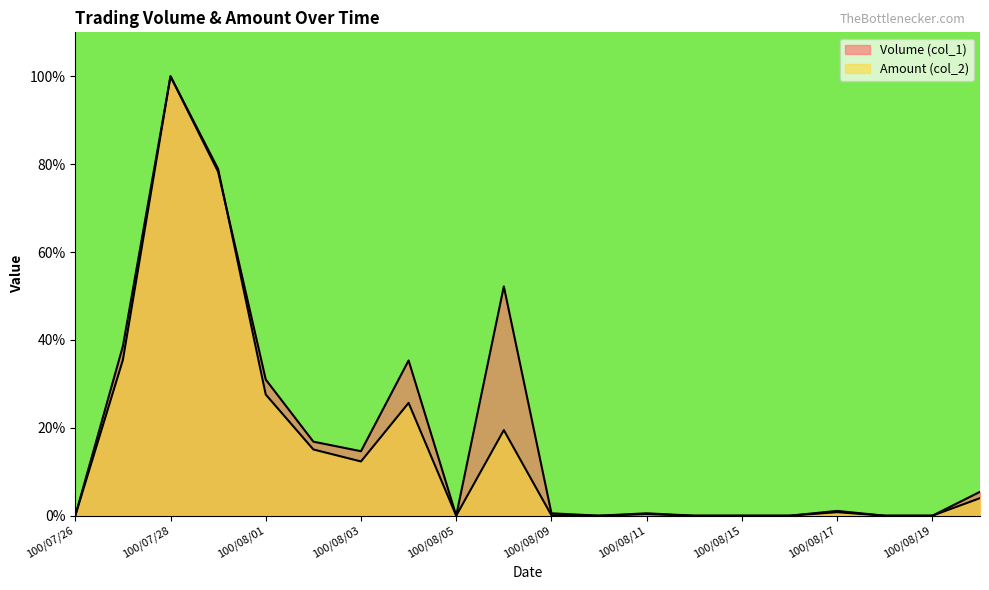

The value of Amount (col_2) at 100/08/11 is 0.4. True or false?

True